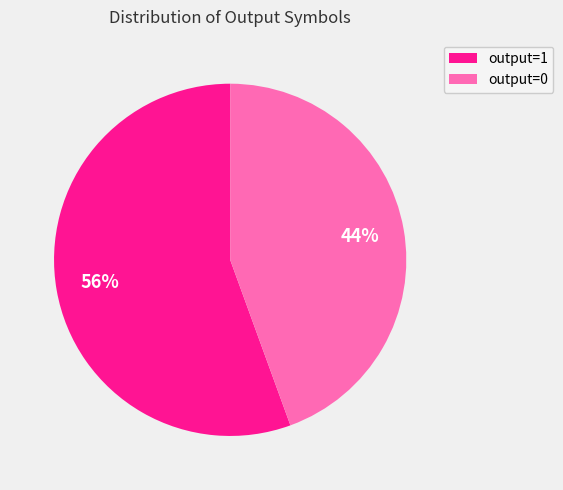

To the nearest percent, what is the average slice percentage?

50%